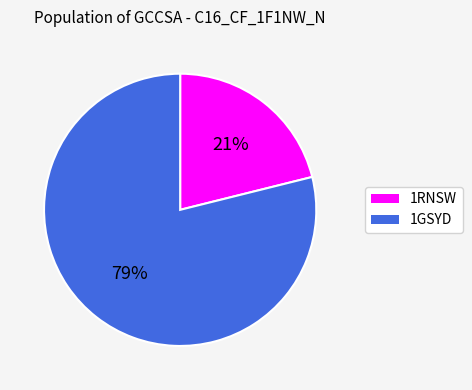

To the nearest percent, what is the difference between the largest and smallest slice percentages?

58%